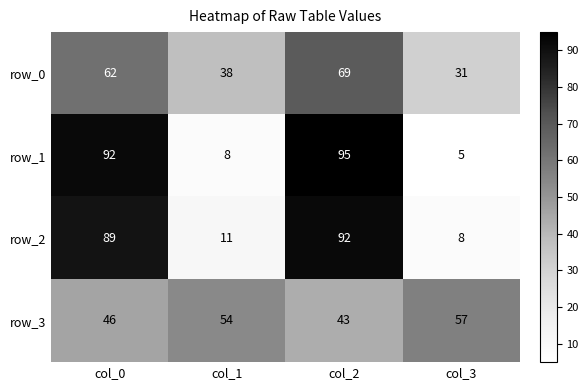

The row_0 series shows 28 at col_2. True or false?

False